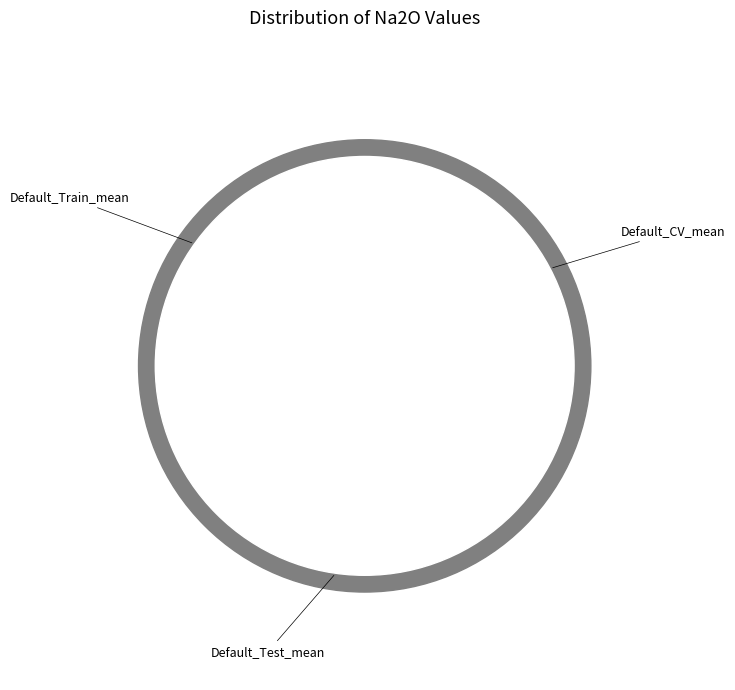

To the nearest percent, what portion does Default_CV_mean represent?

35%